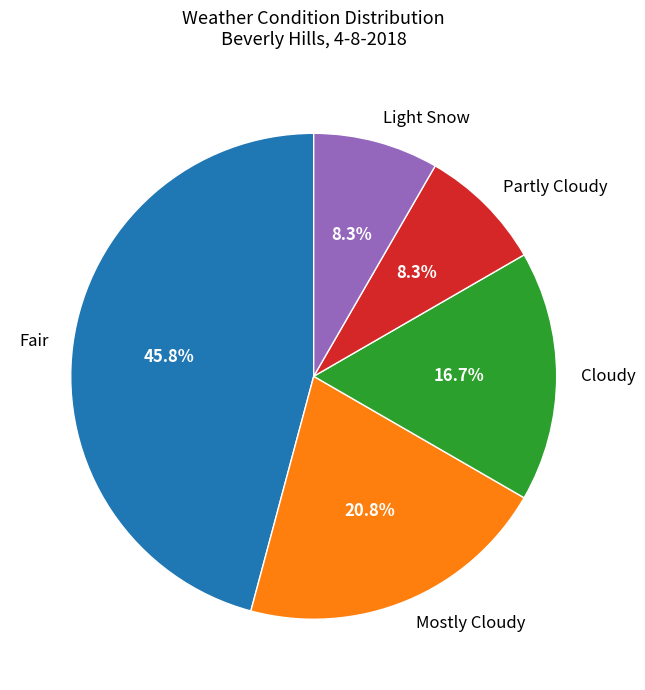

How many segments does this pie chart have?

5